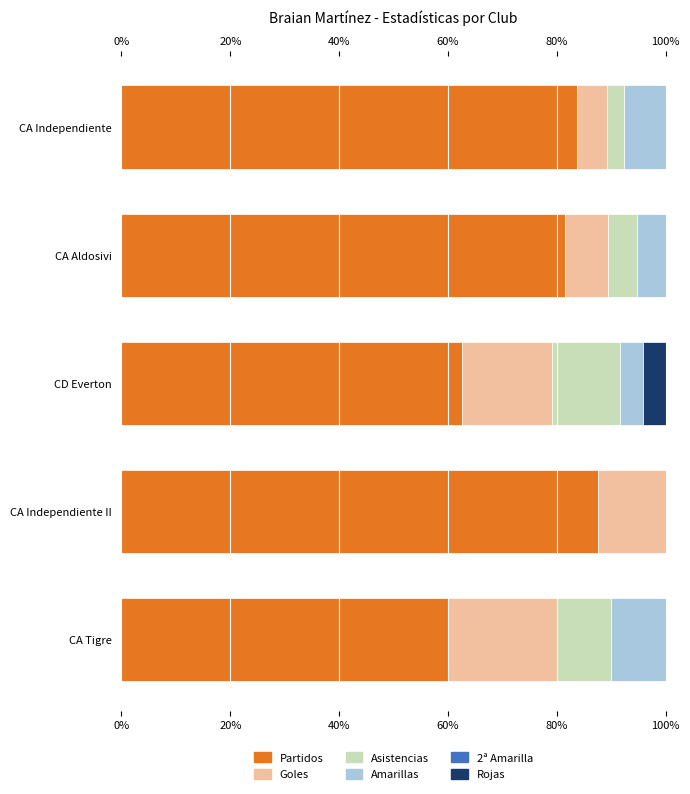

How many categories are shown in the chart?

5